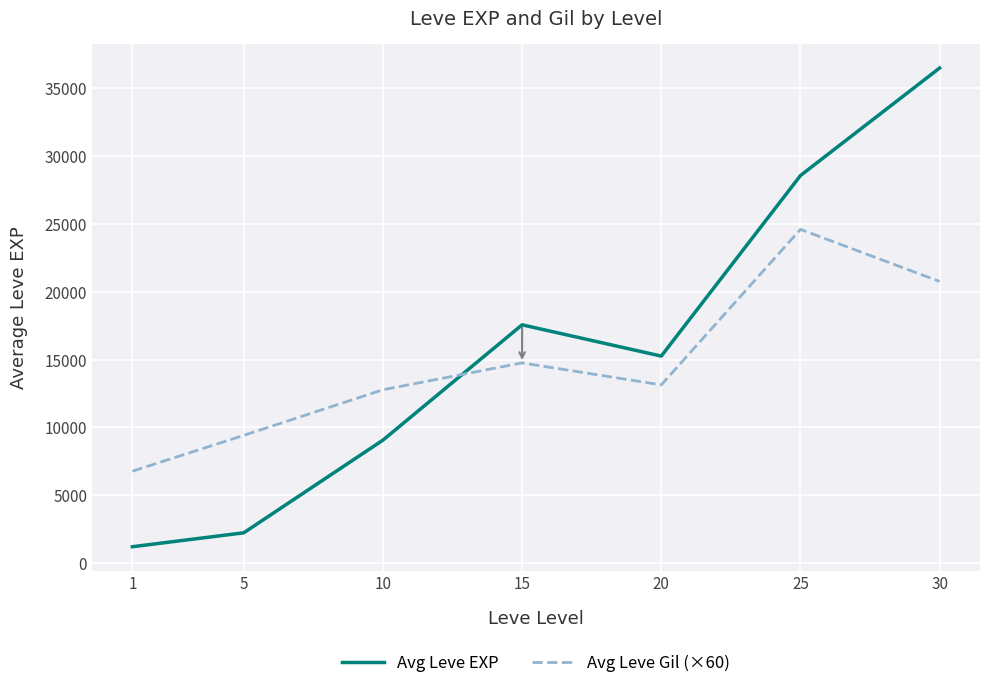

Which label corresponds to the largest value in the chart?

30